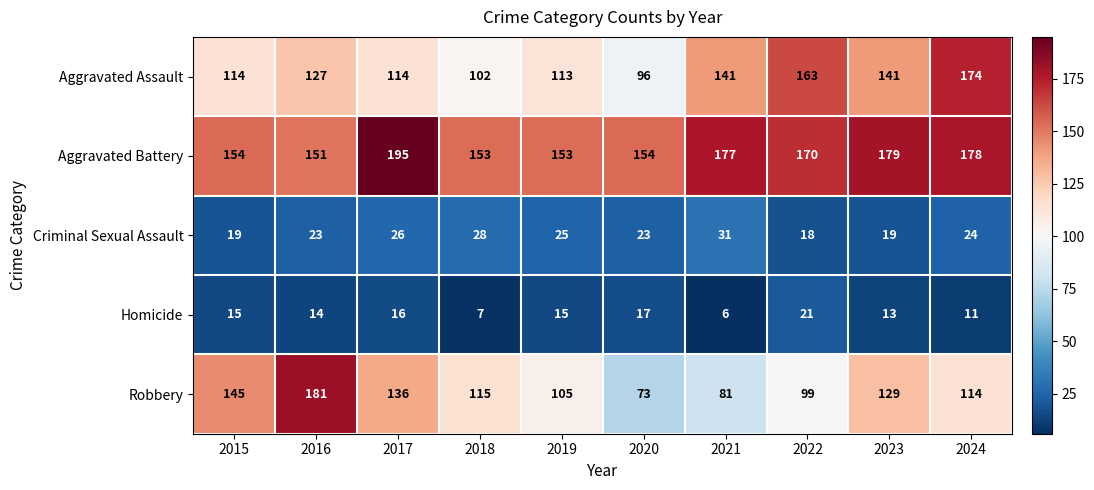

List the series in order of their peak value, highest first.

Aggravated Battery, Robbery, Aggravated Assault, Criminal Sexual Assault, Homicide